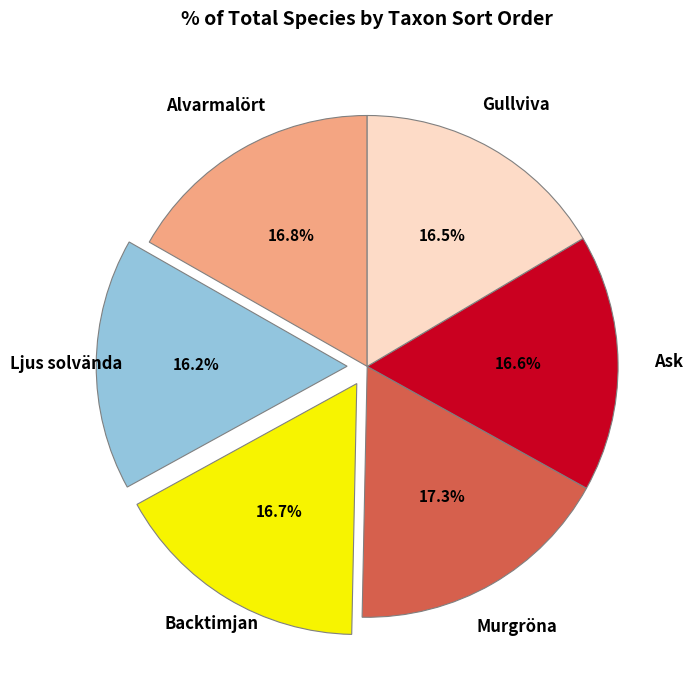

To the nearest percent, what is the difference between the largest and smallest slice percentages?

1%